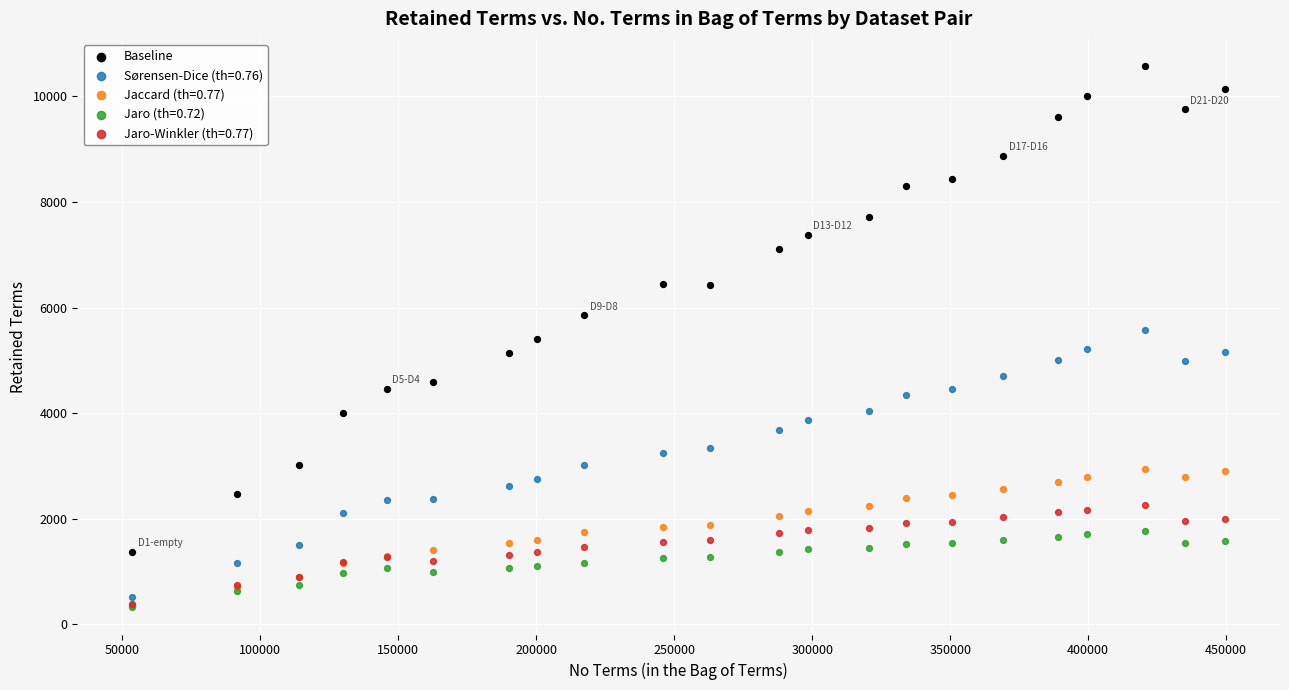

In the Baseline series, what Y value is closest to 5976?

5855